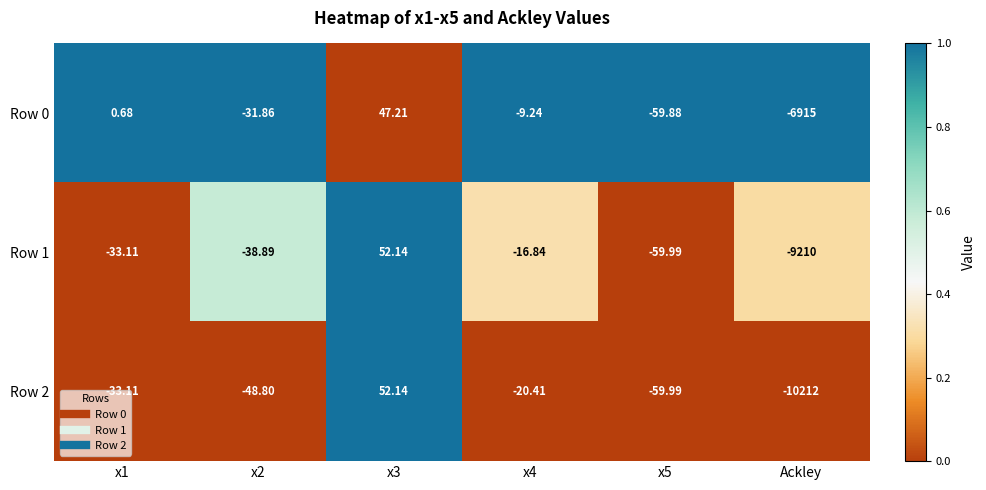

Is the value of Row 1 at x1 greater than the value of Row 0 at x1?

No